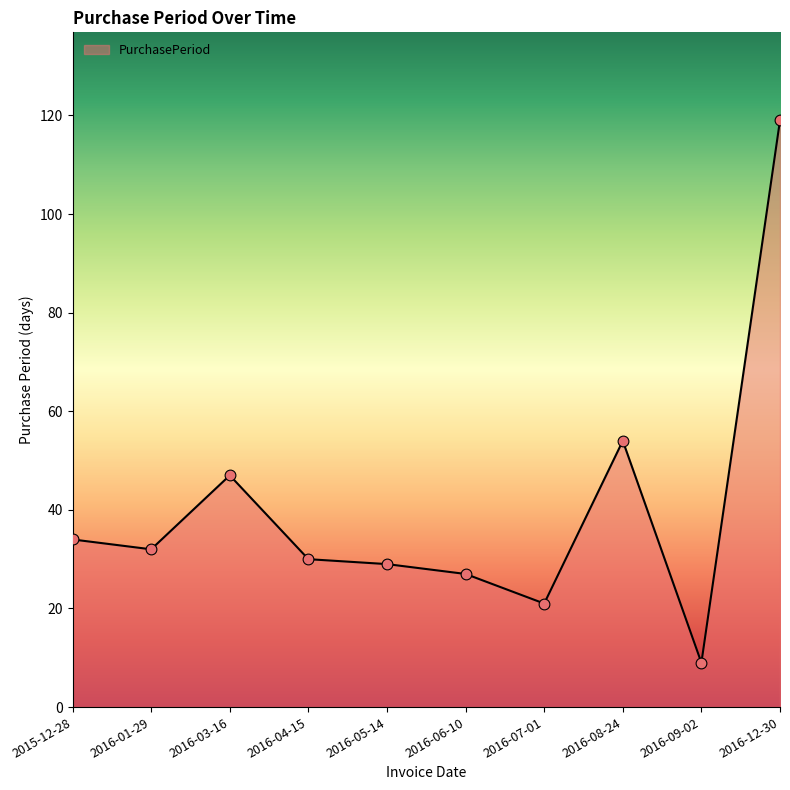

What is the change in value from 2015-12-28 to 2016-09-02?

-25